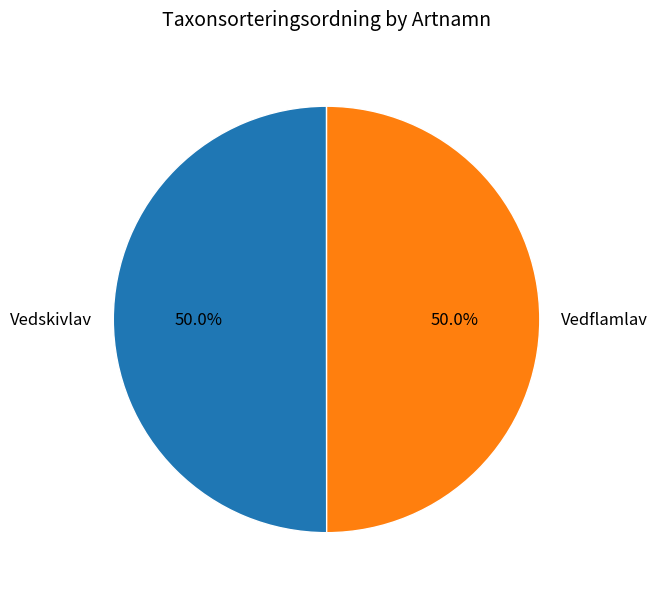

How many segments does this pie chart have?

2